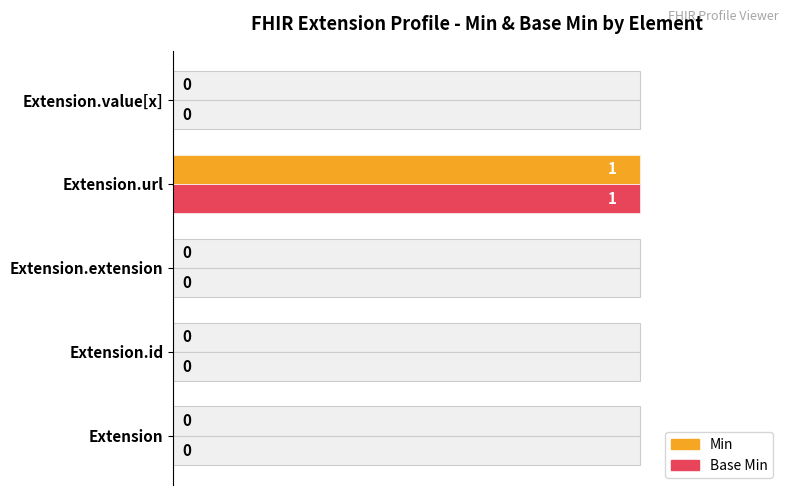

How many Min values are between 0 and 1?

5